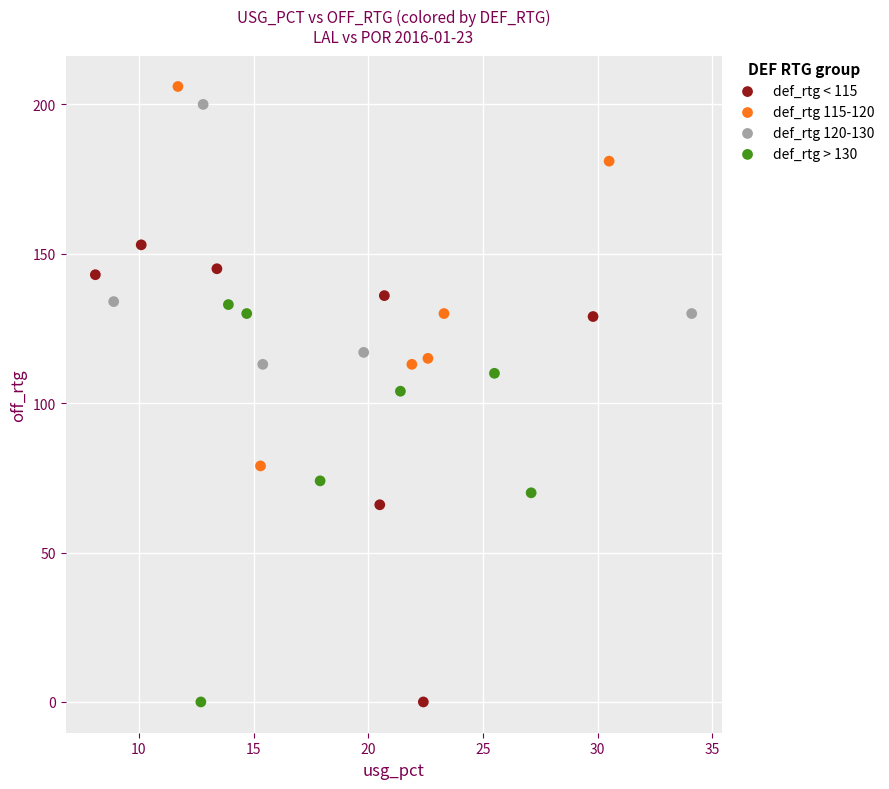

Which series has the largest Y range (max minus min)?

def_rtg < 115